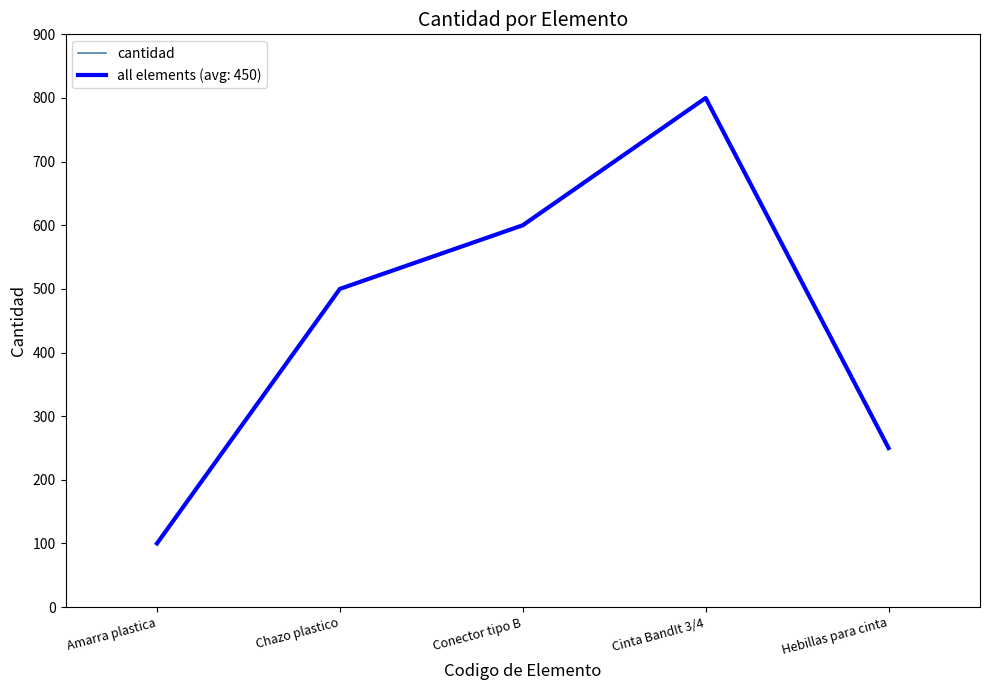

Reading left to right, list all the values displayed in this chart.

100	500	600	800	250